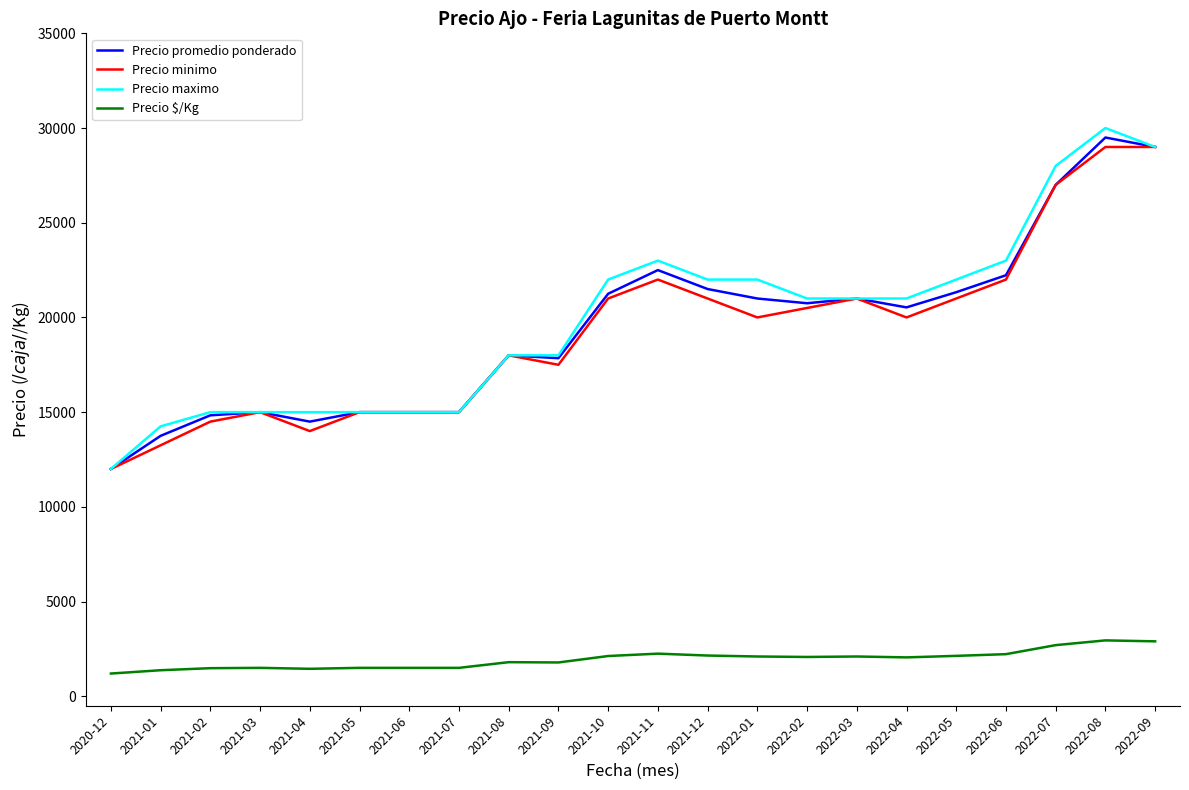

What are all the series names shown in the legend?

Precio promedio ponderado, Precio minimo, Precio maximo, Precio $/Kg